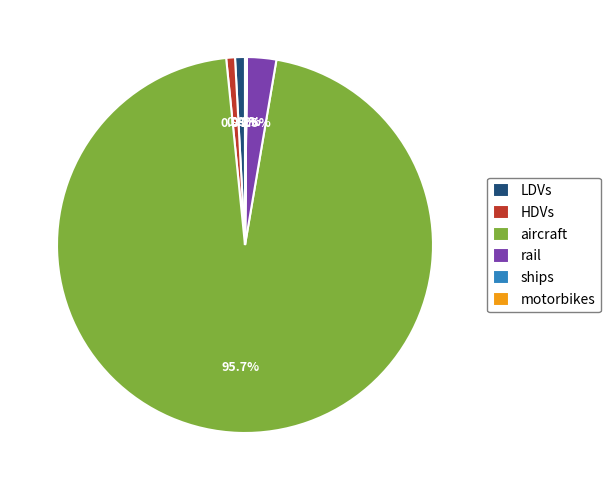

What percentage is NOT represented by LDVs?

99.2%